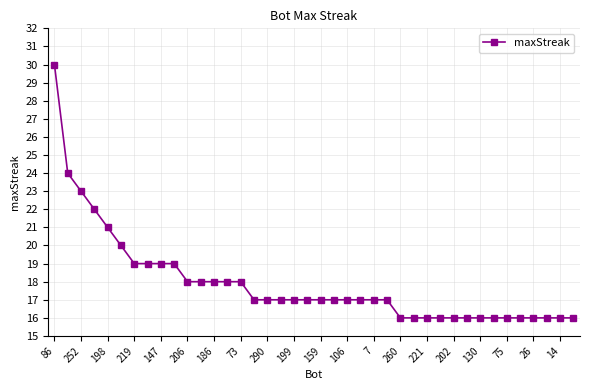

What is the maximum value shown in the chart?

30